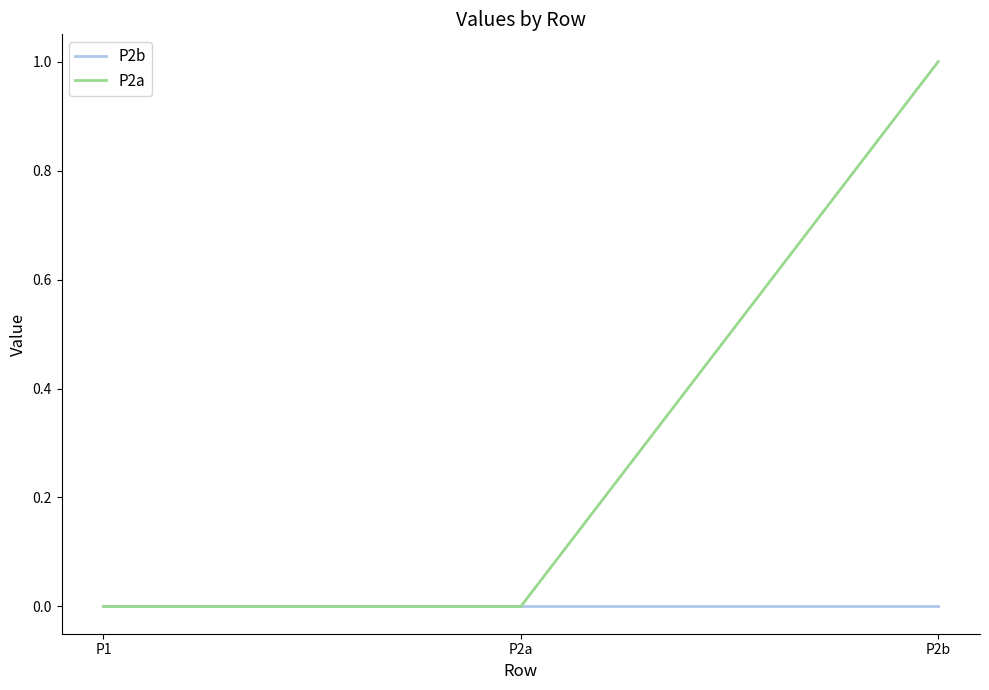

At which category is the sum across all series the highest?

P2b